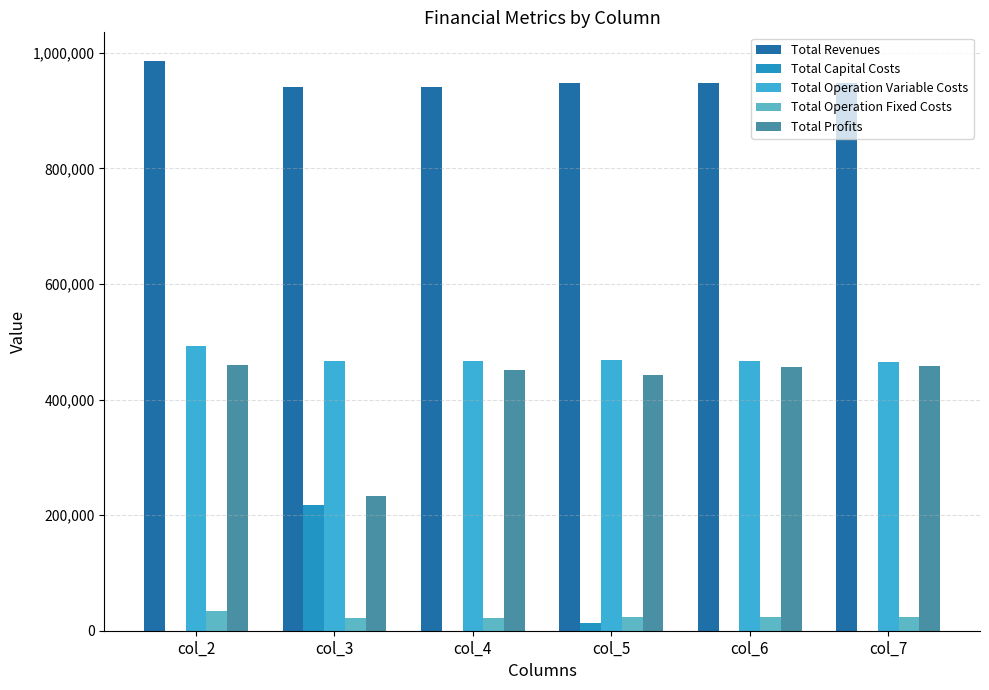

What is the greatest value displayed?

986210.8